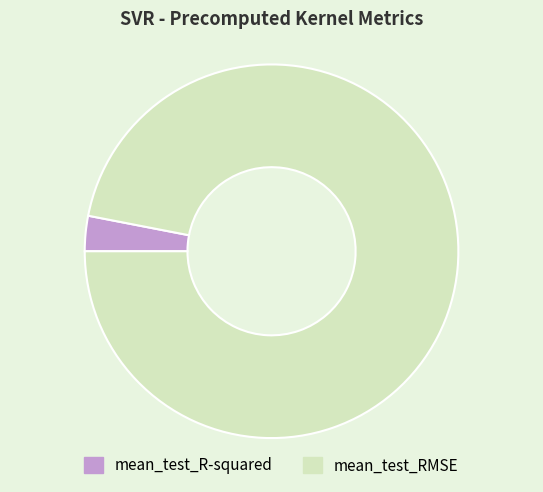

How many slices are in this pie chart?

2